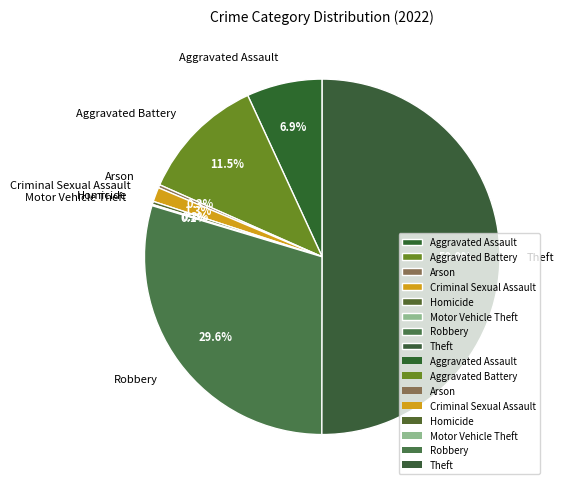

What is the largest slice in the pie chart?

Theft